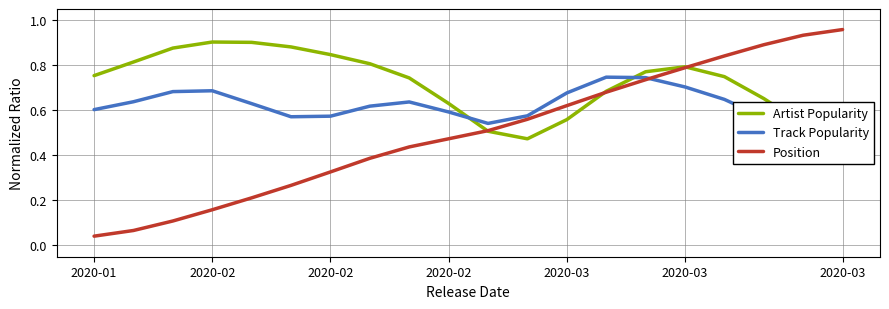

Read the Position value at 17.

0.9